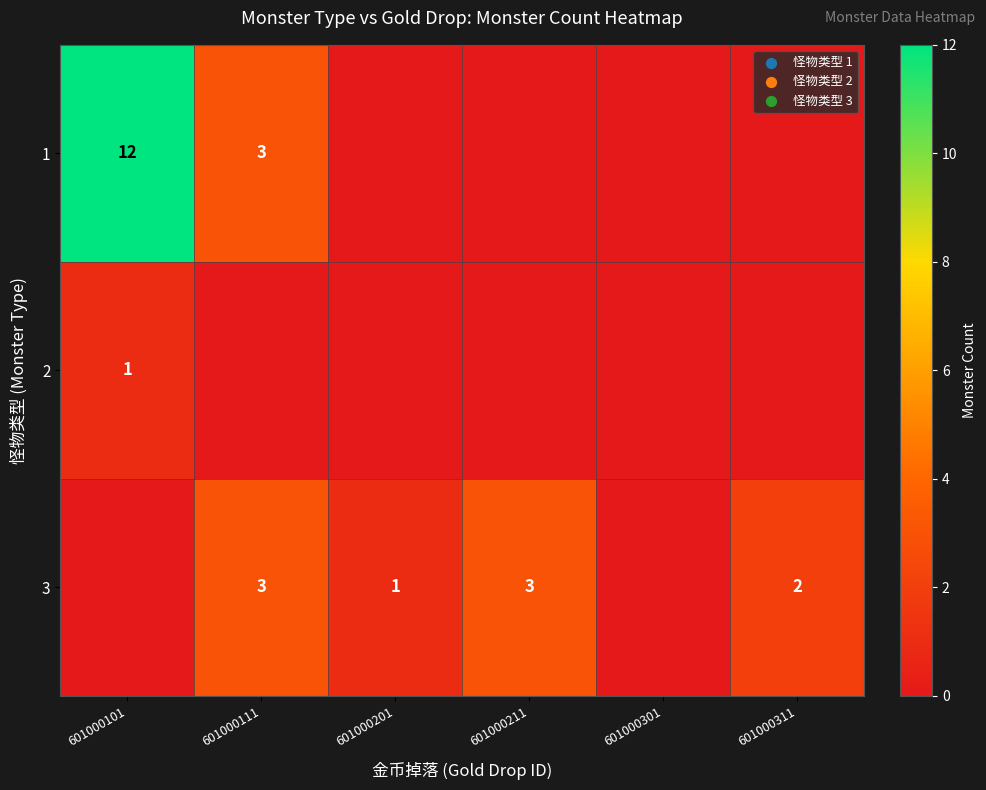

The 3 series shows 2 at 601000201. True or false?

False